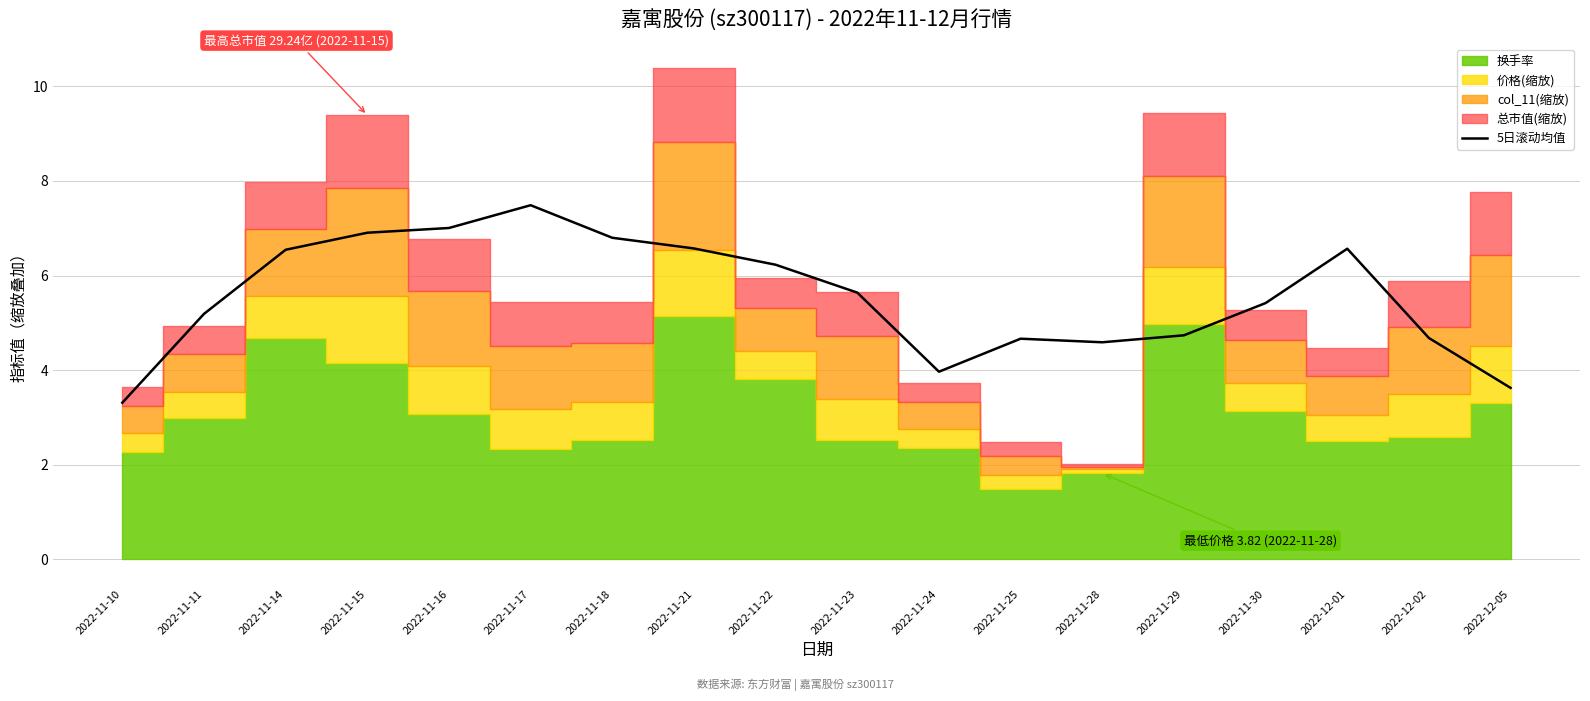

Where does the data first go above 5?

2022-11-11